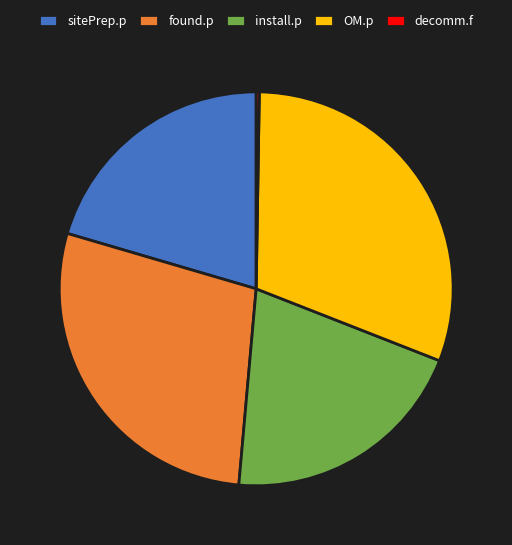

Is there a majority slice in this chart?

No